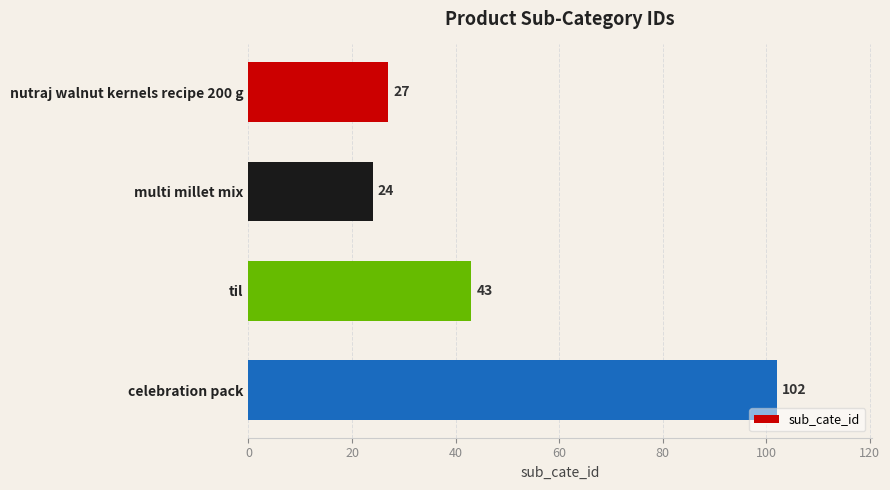

Rank the categories by value from highest to lowest.

celebration pack, til, nutraj walnut kernels recipe 200 g, multi millet mix